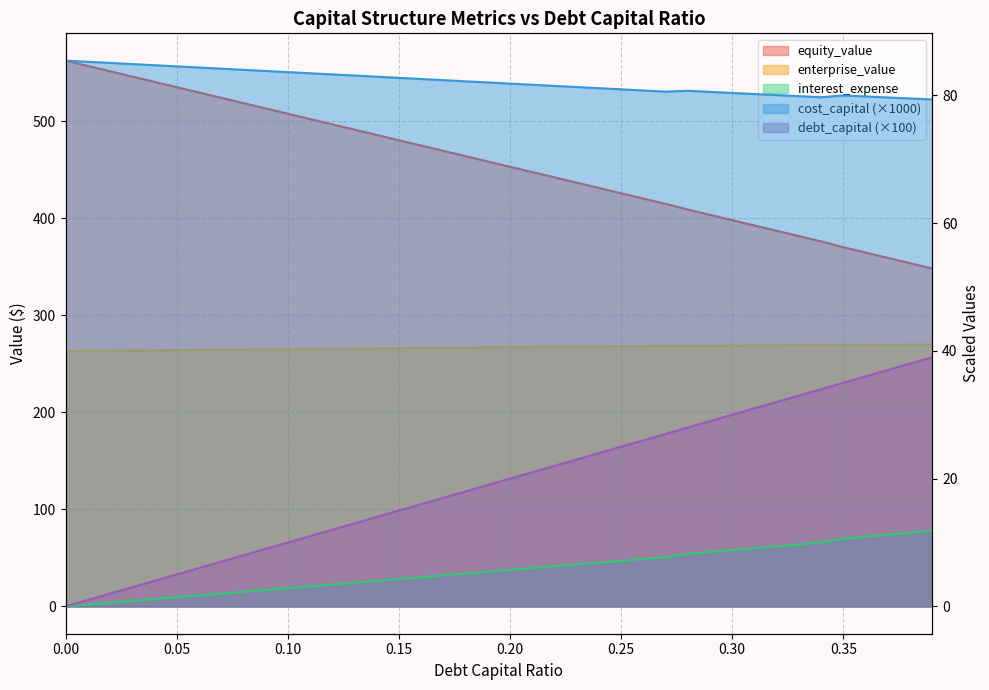

What is the label of the 4th point from the right?

0.36